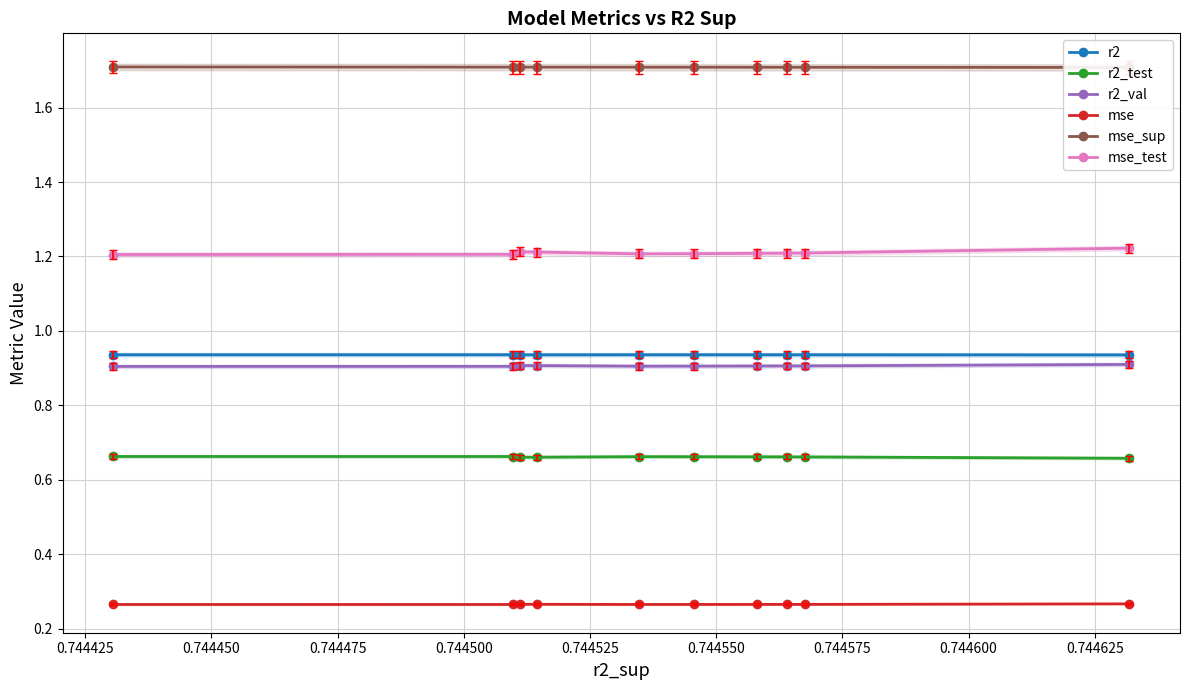

True or false: mse_sup and mse intersect in this chart.

False